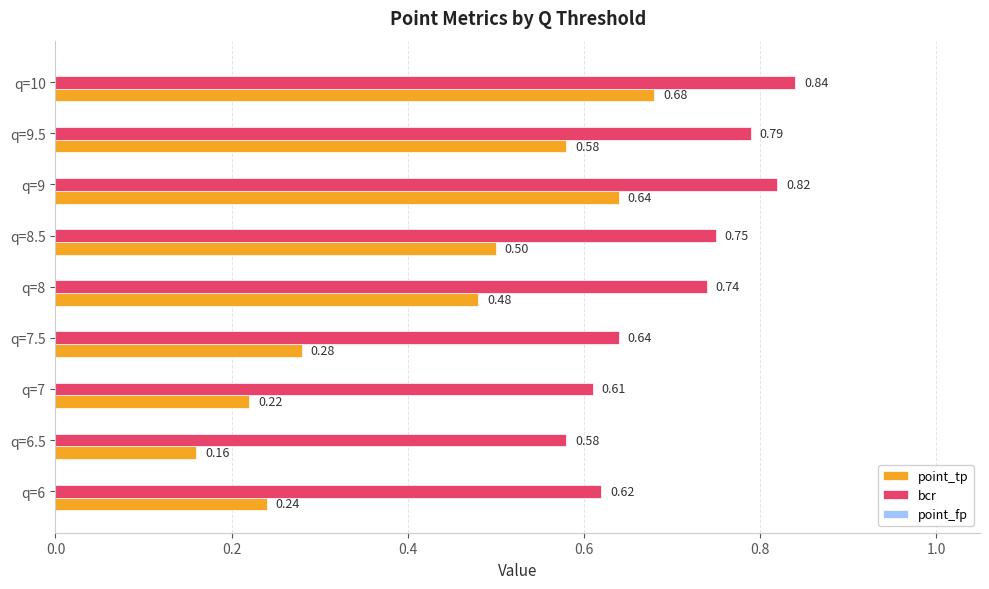

Which series has the largest total across all categories?

bcr